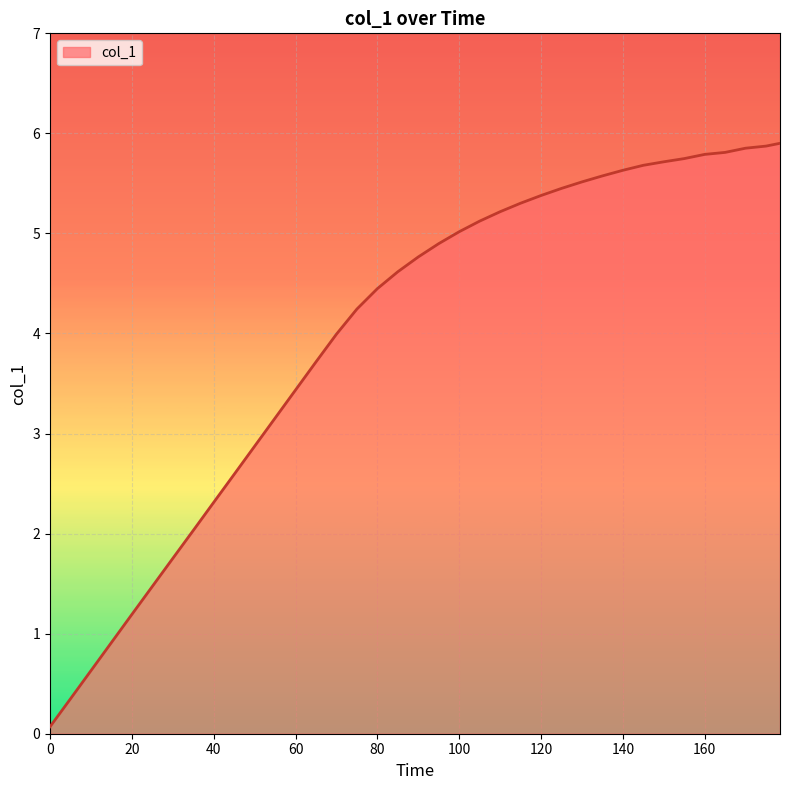

What is the maximum value shown in the chart?

5.9